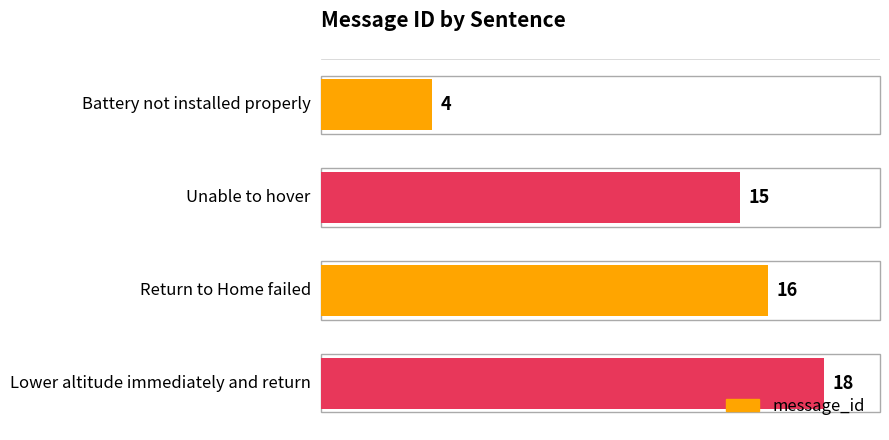

Are the bars grouped side by side (vs. stacked)?

No